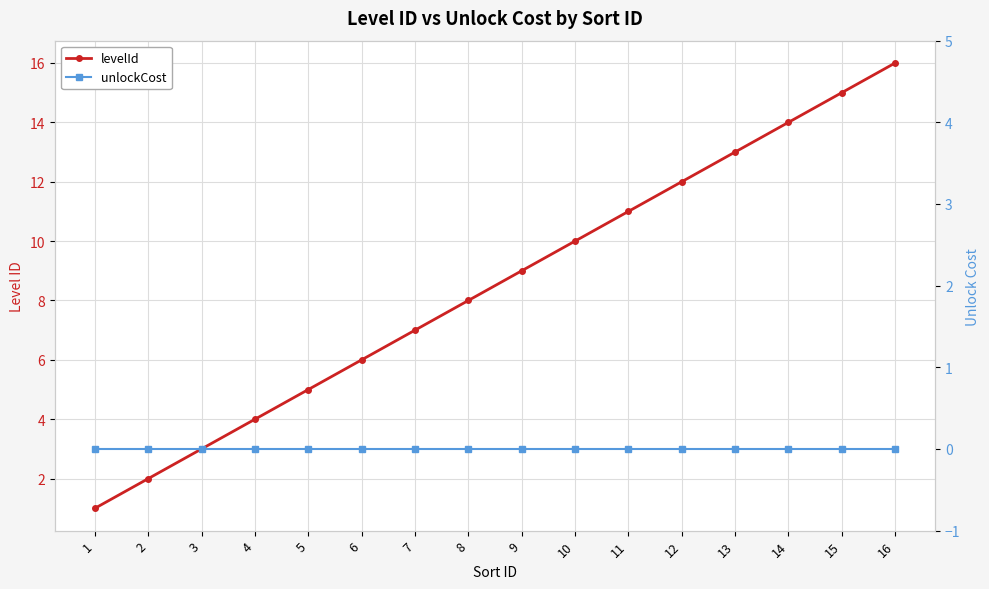

True or false: levelId and unlockCost intersect in this chart.

False